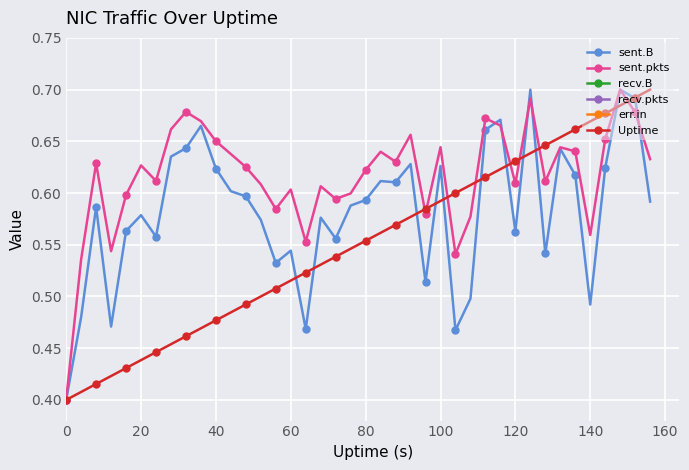

The sent.B series shows 0.3 at 20. True or false?

False